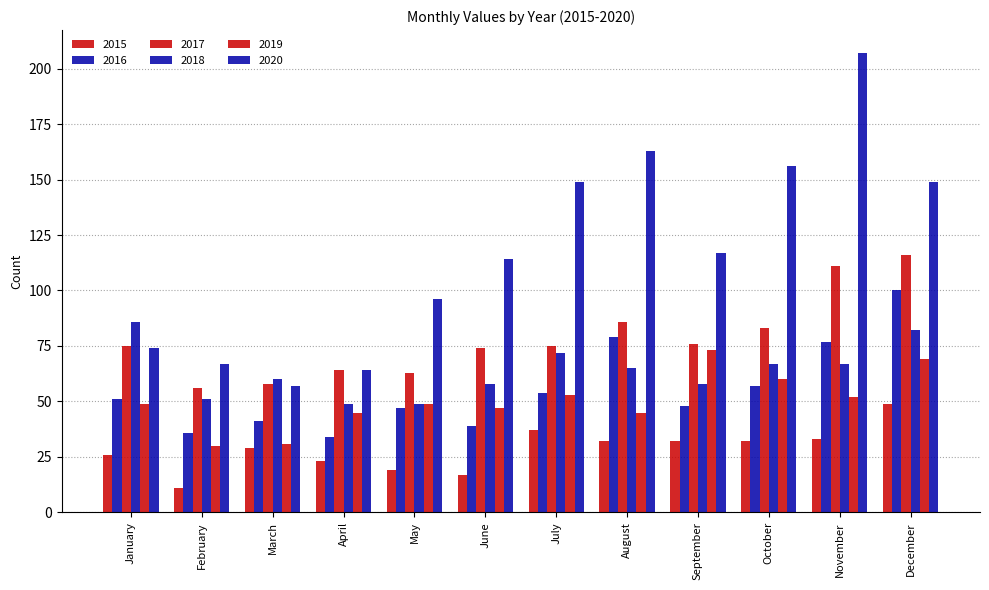

Are the bars grouped side by side (vs. stacked)?

Yes